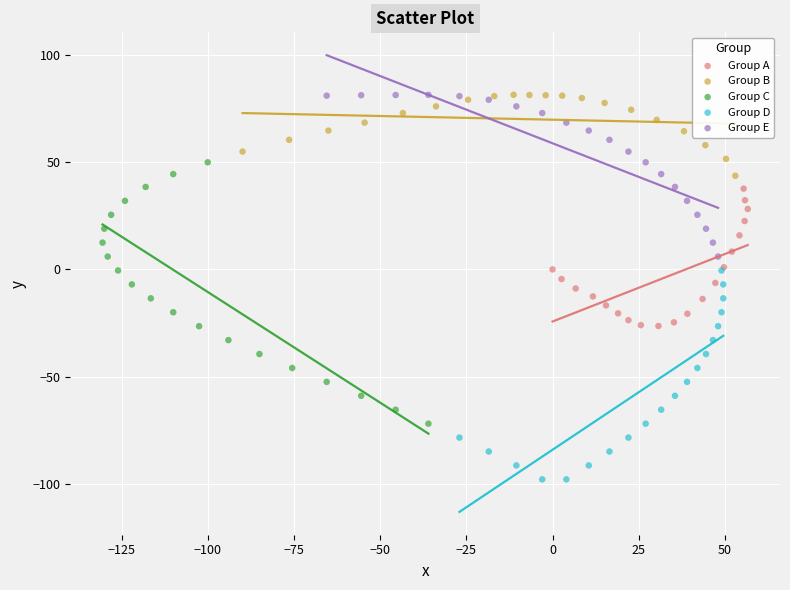

Which series contains the lowest Y value?

Group D